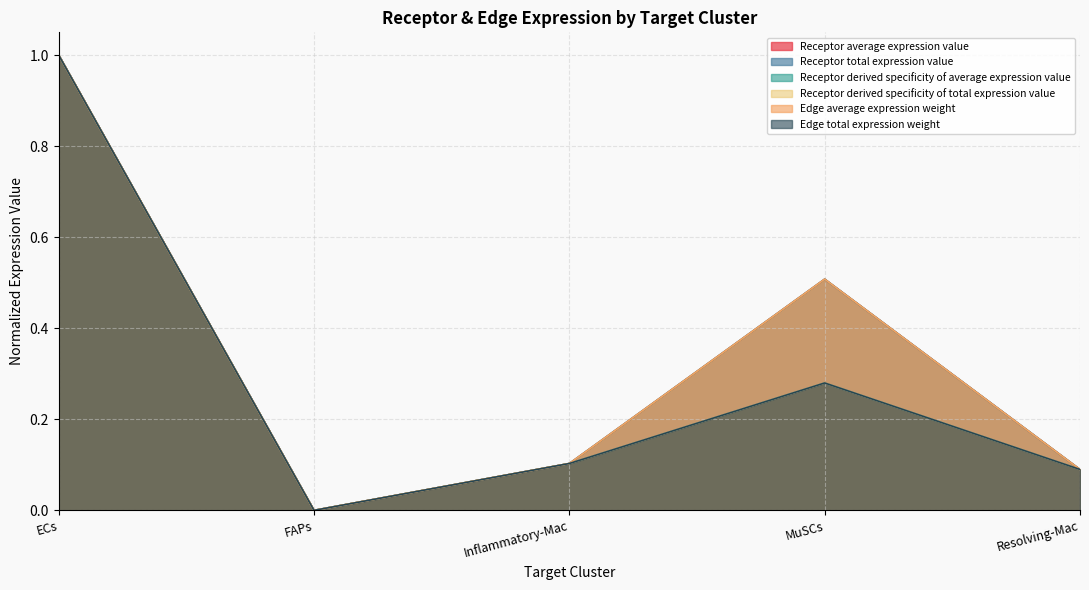

Is the value of Receptor derived specificity of total expression value at Resolving-Mac greater than the value of Receptor total expression value at Resolving-Mac?

No